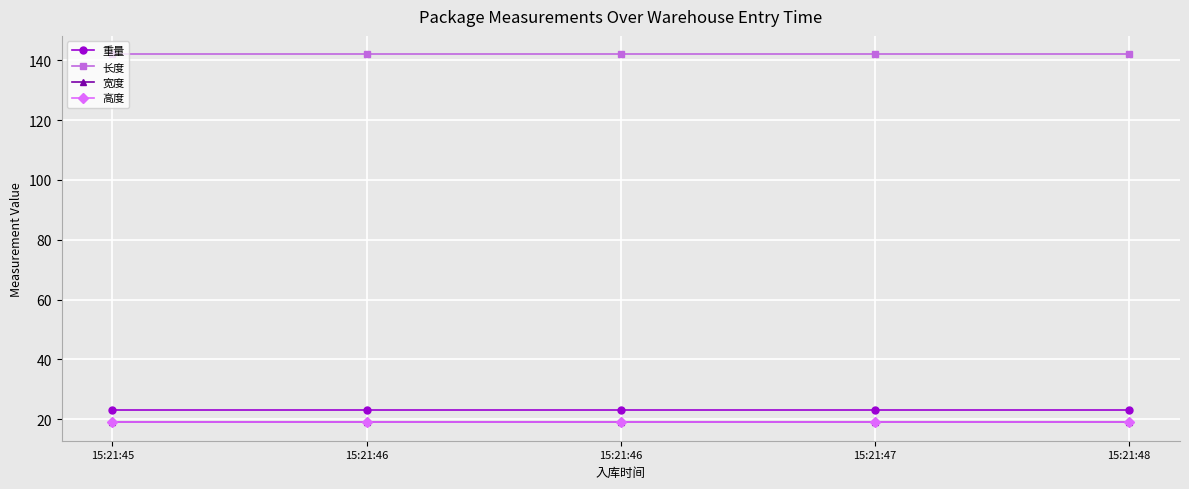

Between 15:21:45 and 15:21:46, which series saw the biggest shift?

重量